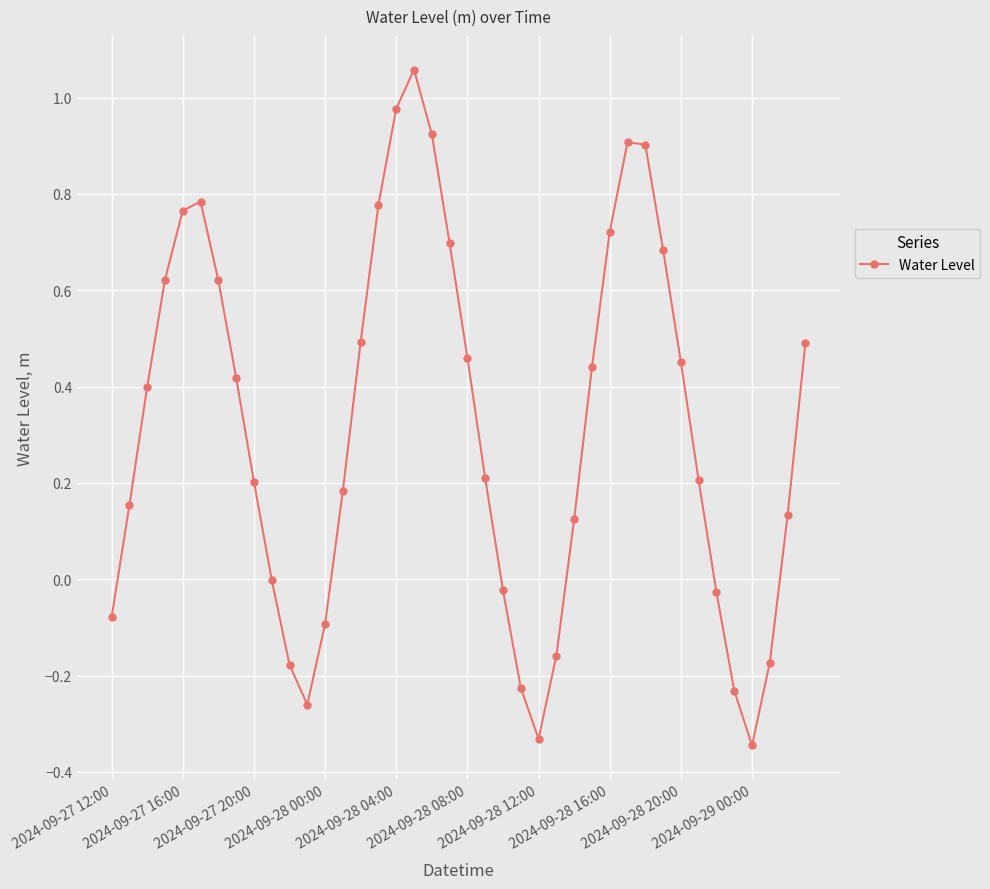

True or false: there are more than 2 points higher than both neighbors.

True